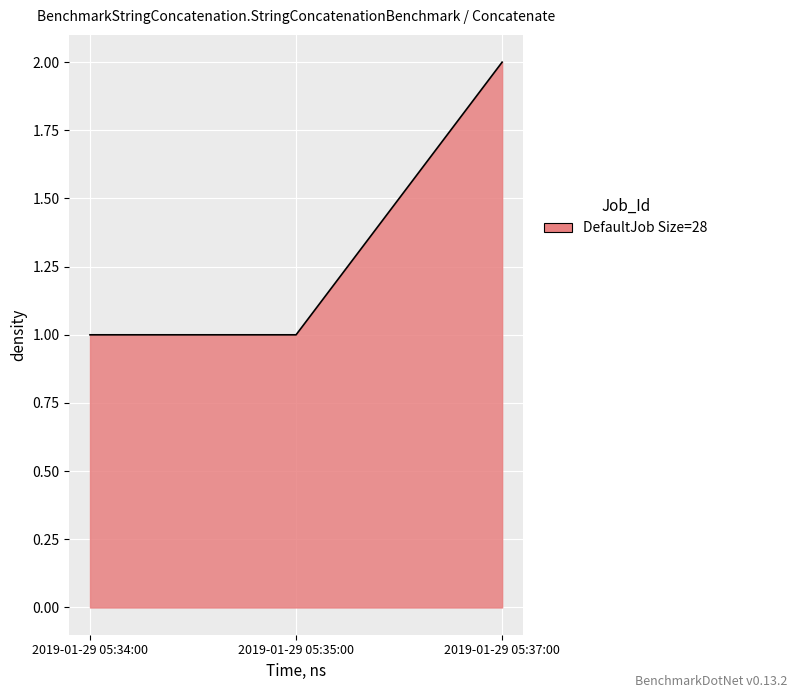

What is the change in value from 2019-01-29 05:34:00 to 2019-01-29 05:37:00?

+1